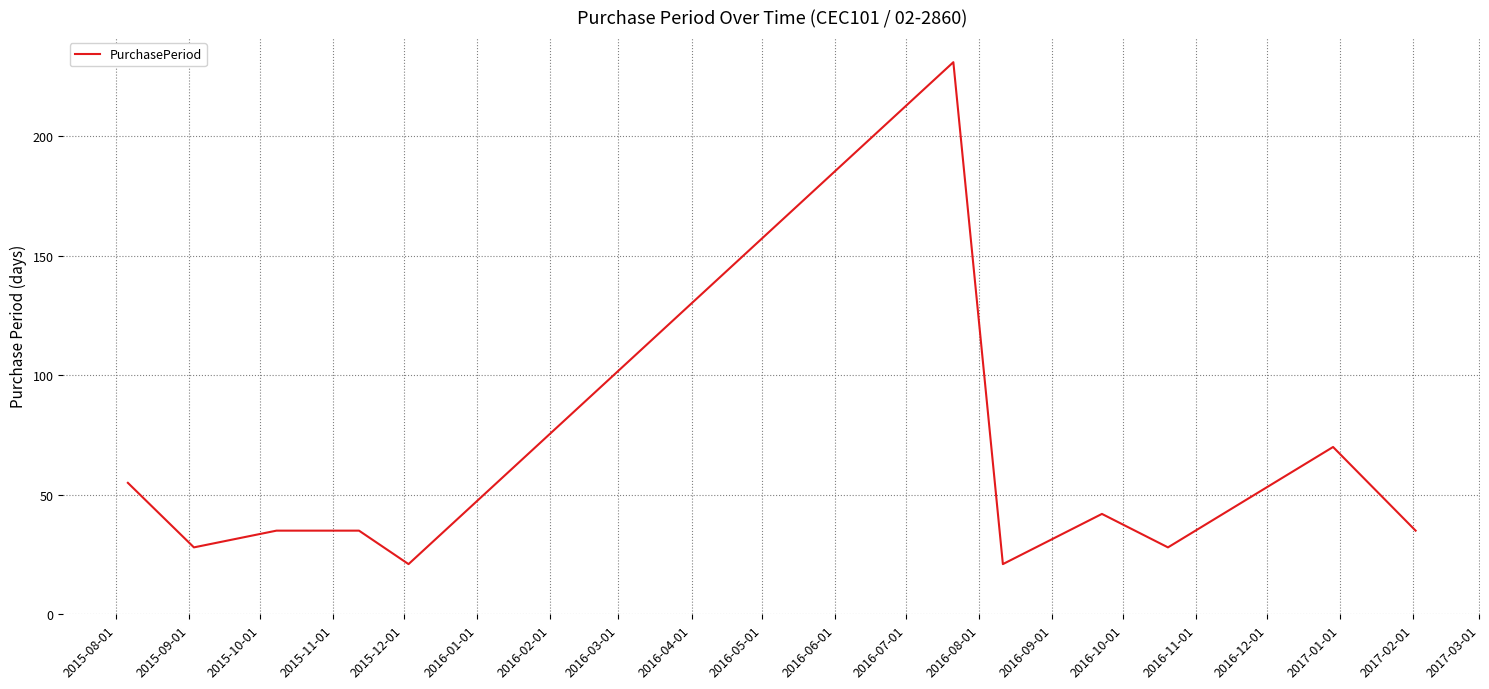

Reading left to right, list all the values displayed in this chart.

55	28	35	35	21	231	21	42	28	70	35